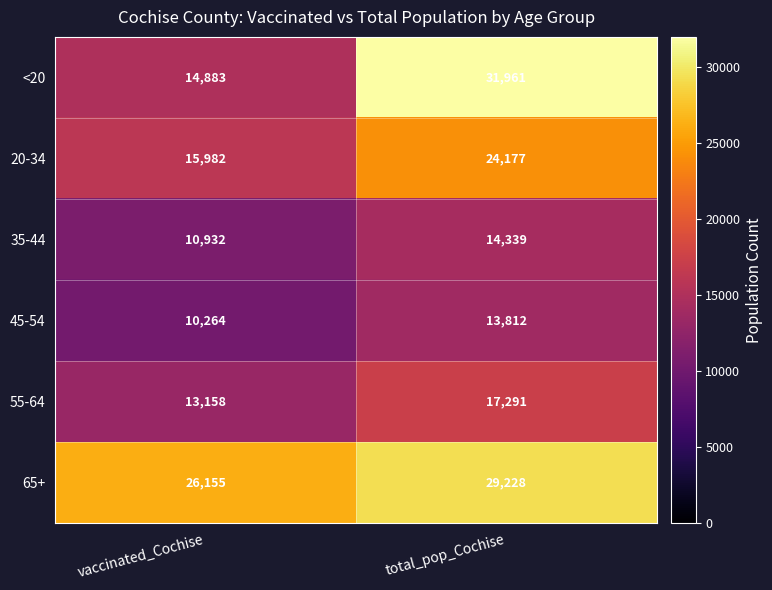

How many data points does each series have?

2